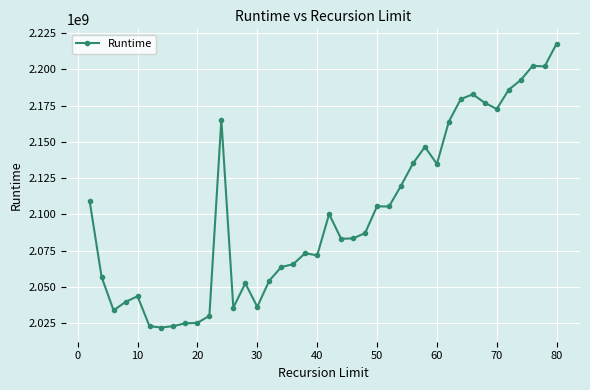

How many values are below 2086989106?

20